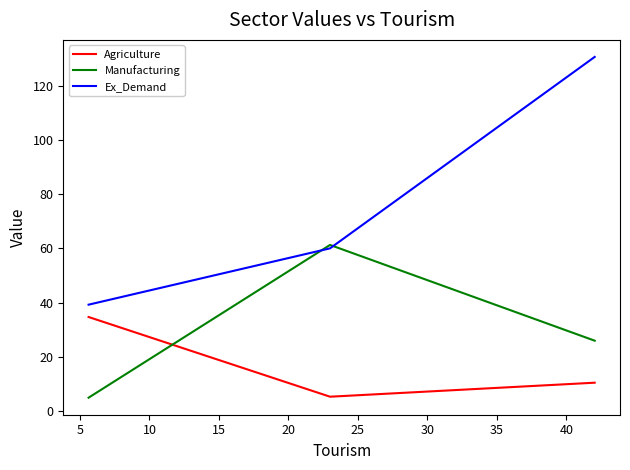

What is the minimum value for Ex_Demand?

39.2